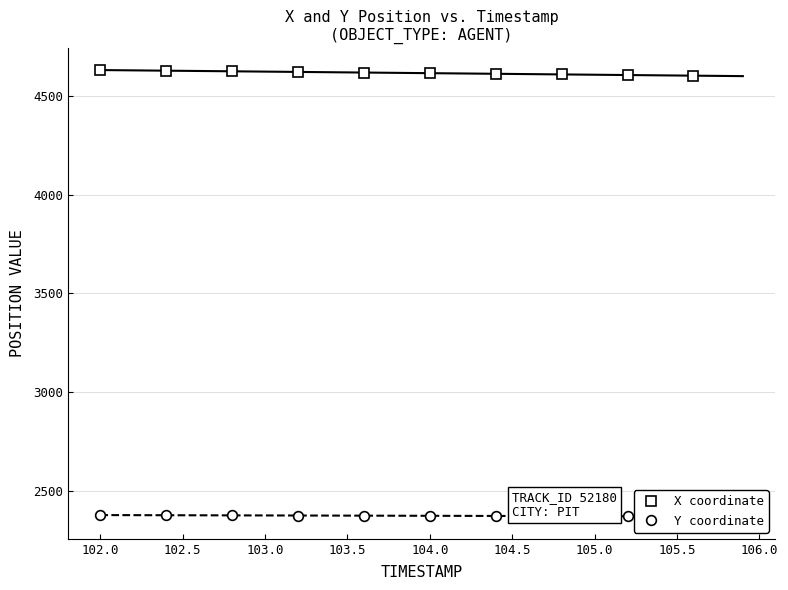

Rank the series by their maximum value, from lowest to highest.

Y coordinate, X coordinate